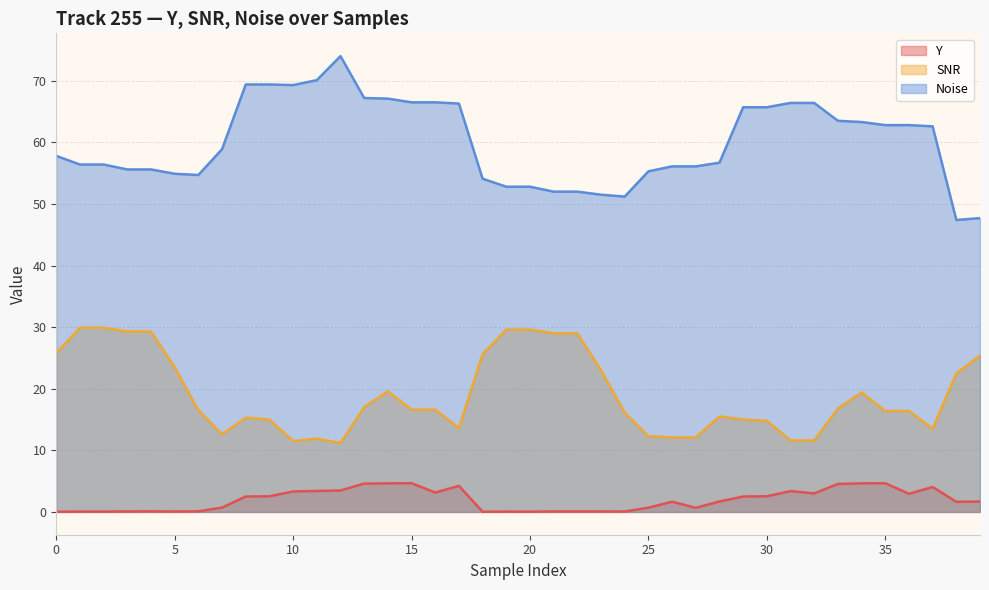

Rank the series by their average value, from lowest to highest.

Y, SNR, Noise